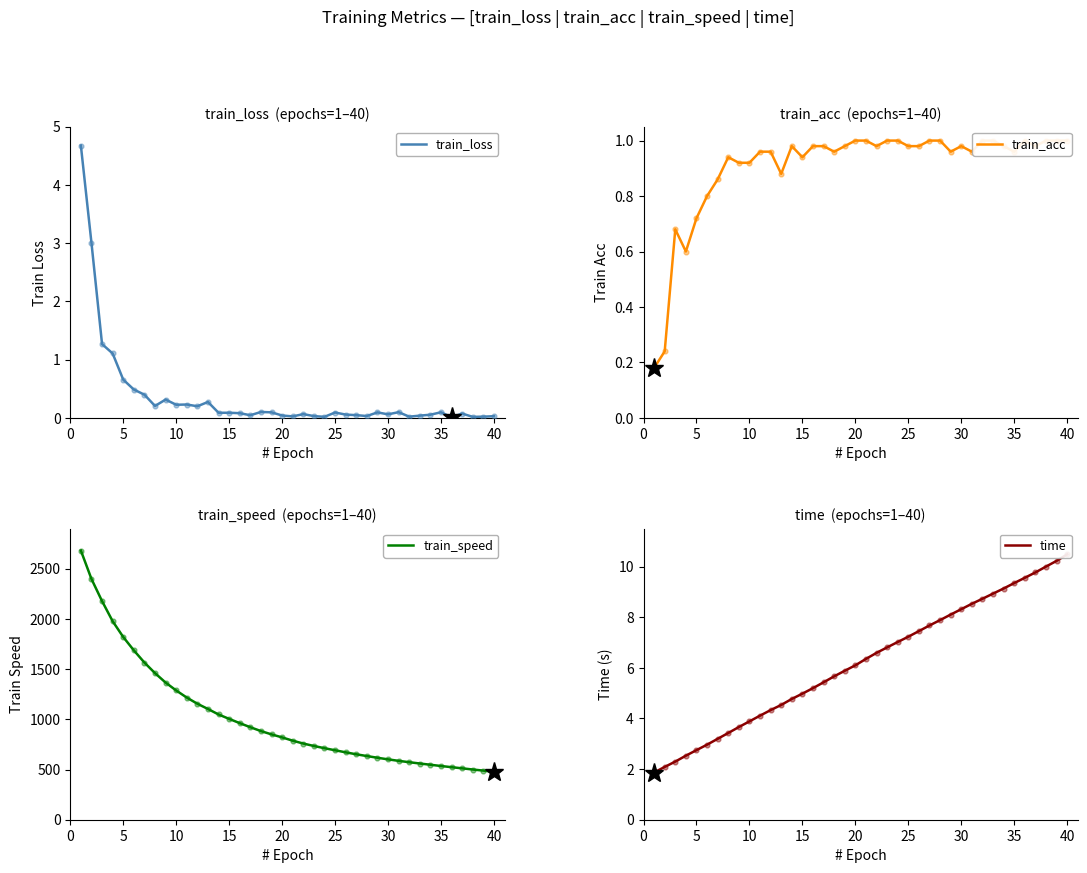

What are all the series names shown in the legend?

train_loss, train_acc, train_speed, time